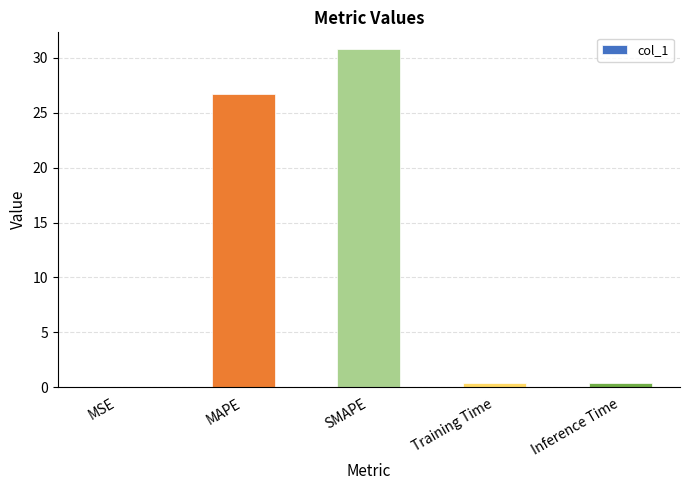

The chart shows a value of 30.8 at SMAPE. True or false?

True